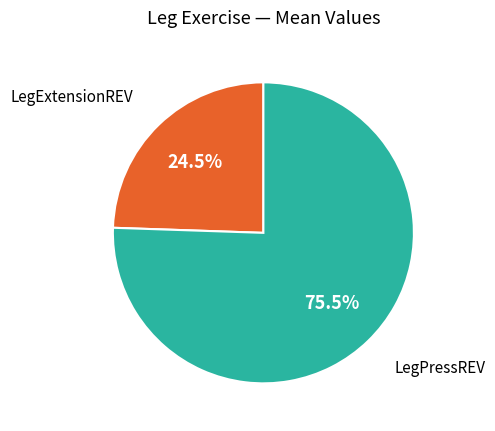

What is the ratio of the value at LegPressREV to the value at LegExtensionREV?

3.1